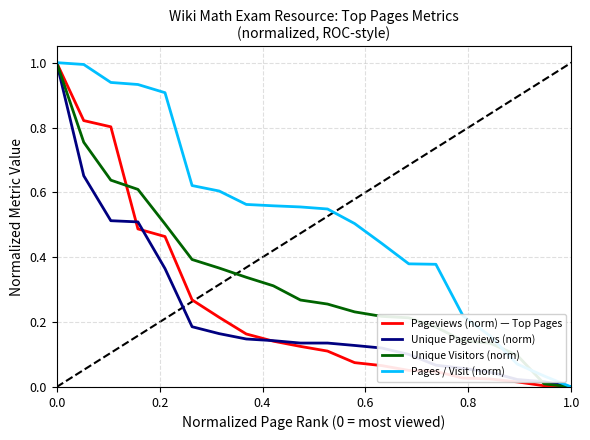

What is the maximum value for Unique Pageviews (norm)?

1.0